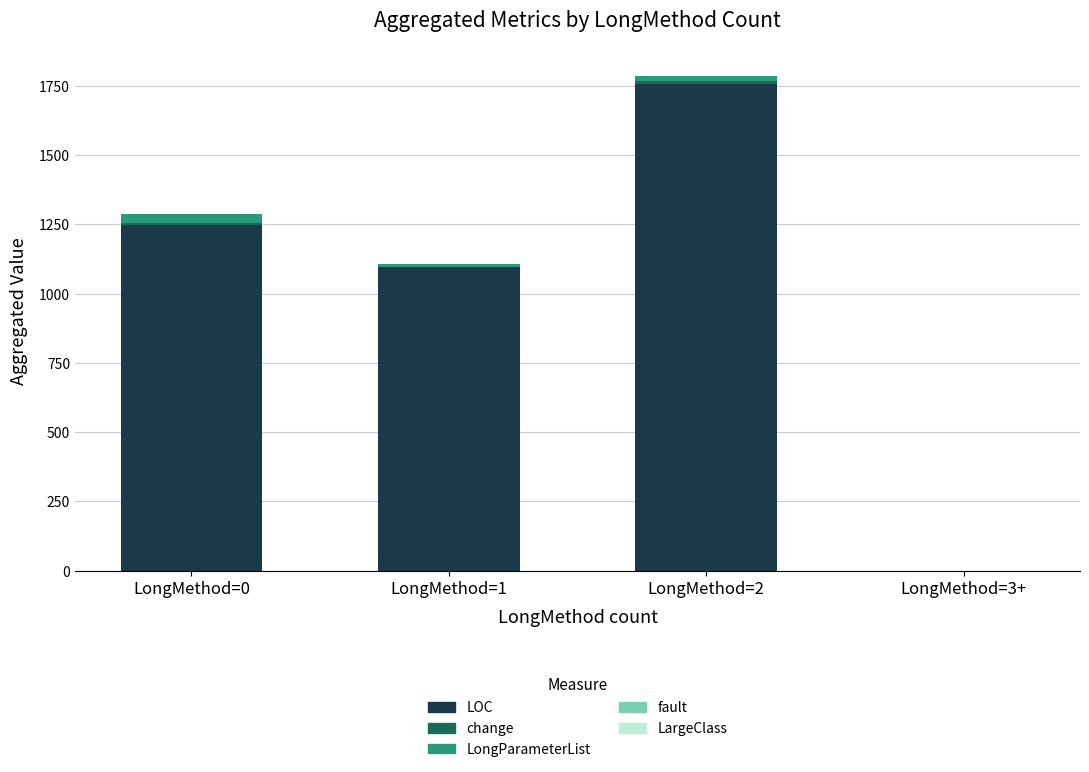

At which category is the sum across all series the highest?

LongMethod=2